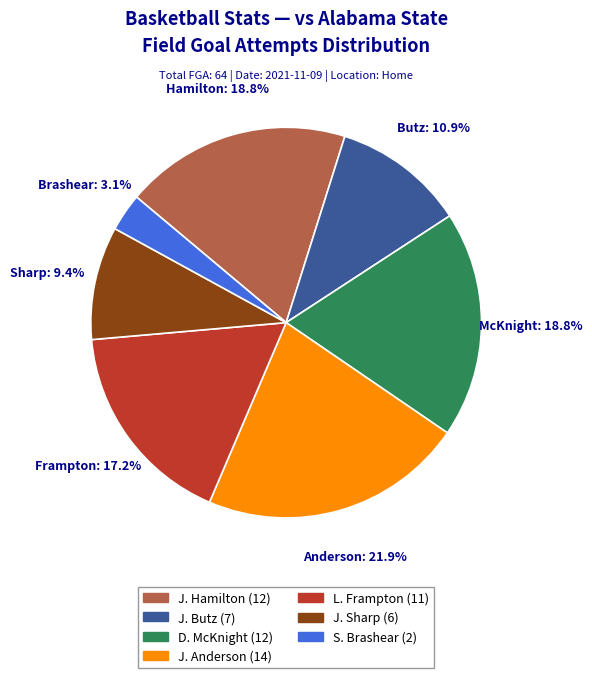

Count the number of slices in the pie.

7